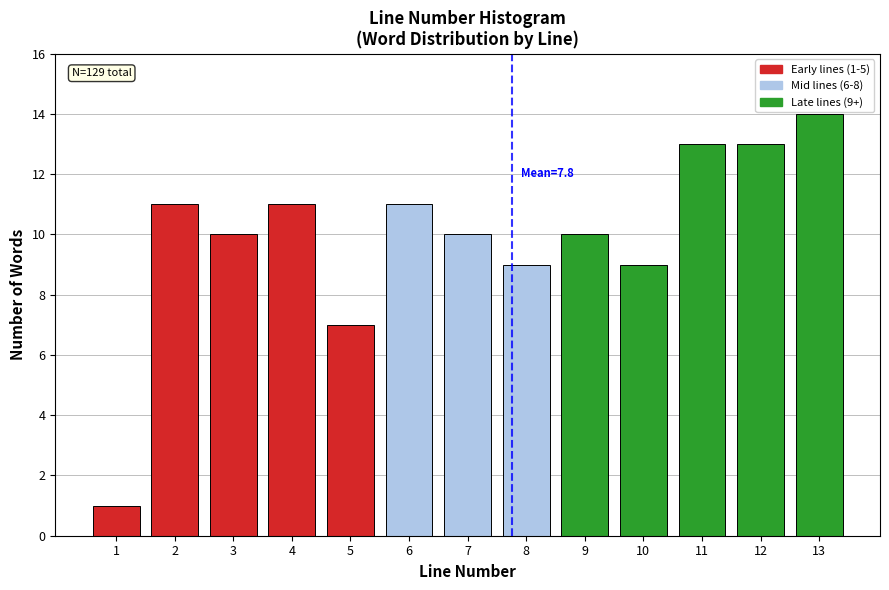

Reading left to right, what are all the values shown in this chart?

1	11	10	11	7	11	10	9	10	9	13	13	14